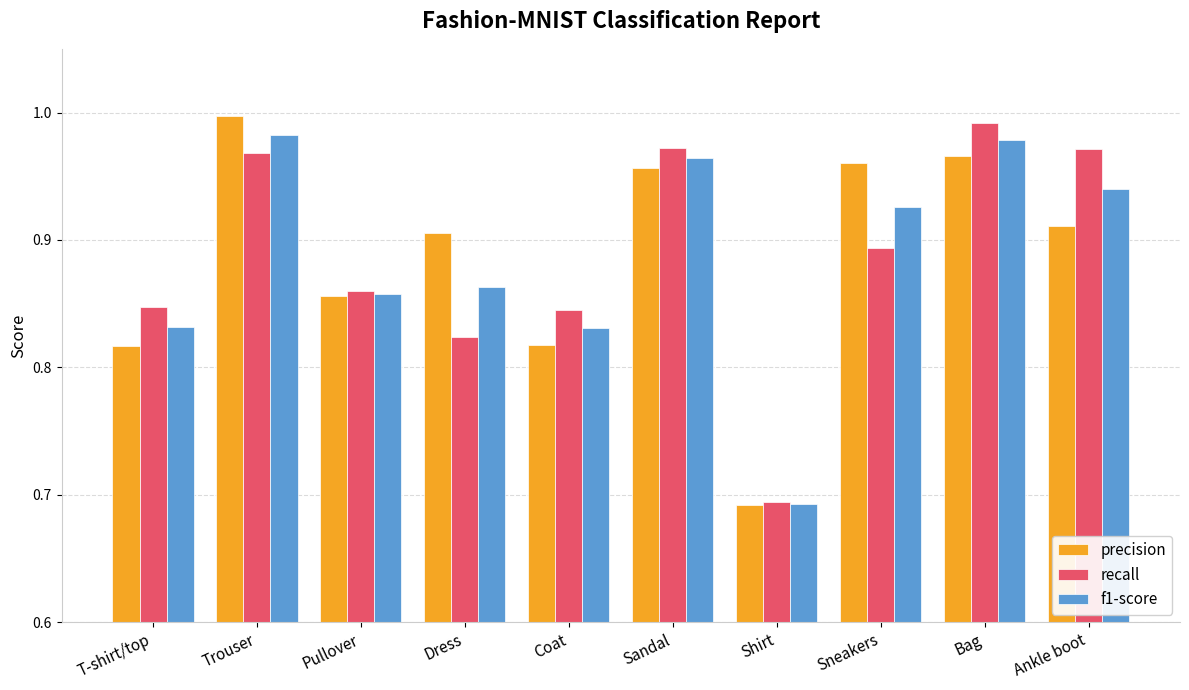

The value of recall at Trouser is 0.4. True or false?

False